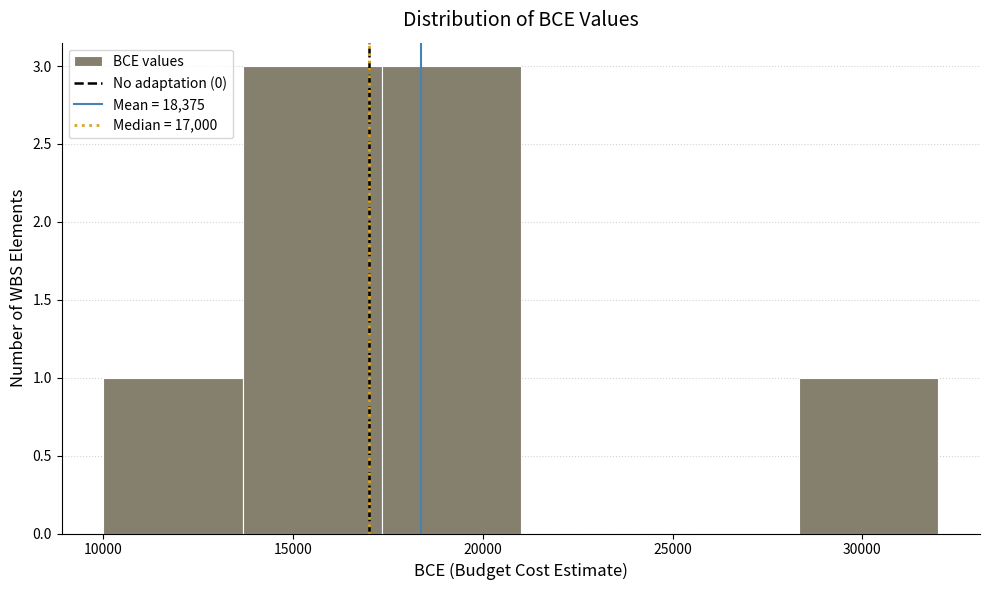

Reading left to right, transcribe this chart: for each bar, give the range it covers on the x-axis and its height. Neither the bar edges nor the heights are printed on the chart, so give them approximately, as read against the axes.

10000 to 13500: 1
13500 to 17500: 3
17500 to 21000: 3
21000 to 24500: 0
24500 to 28500: 0
28500 to 32000: 1